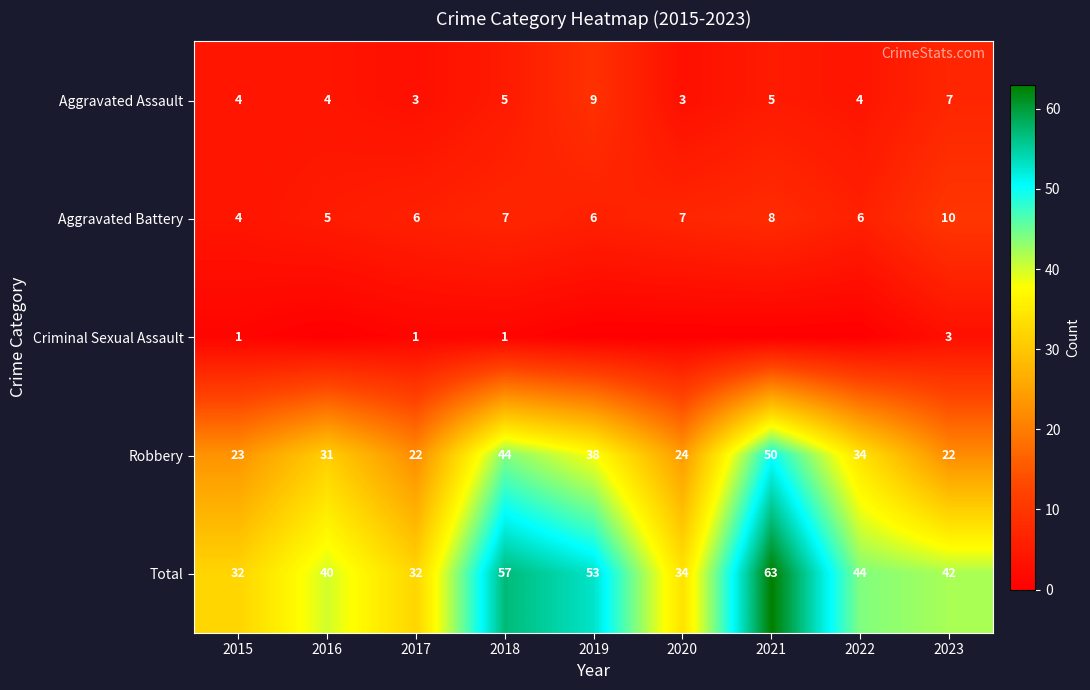

The value of Total at 2021 is 85. True or false?

False